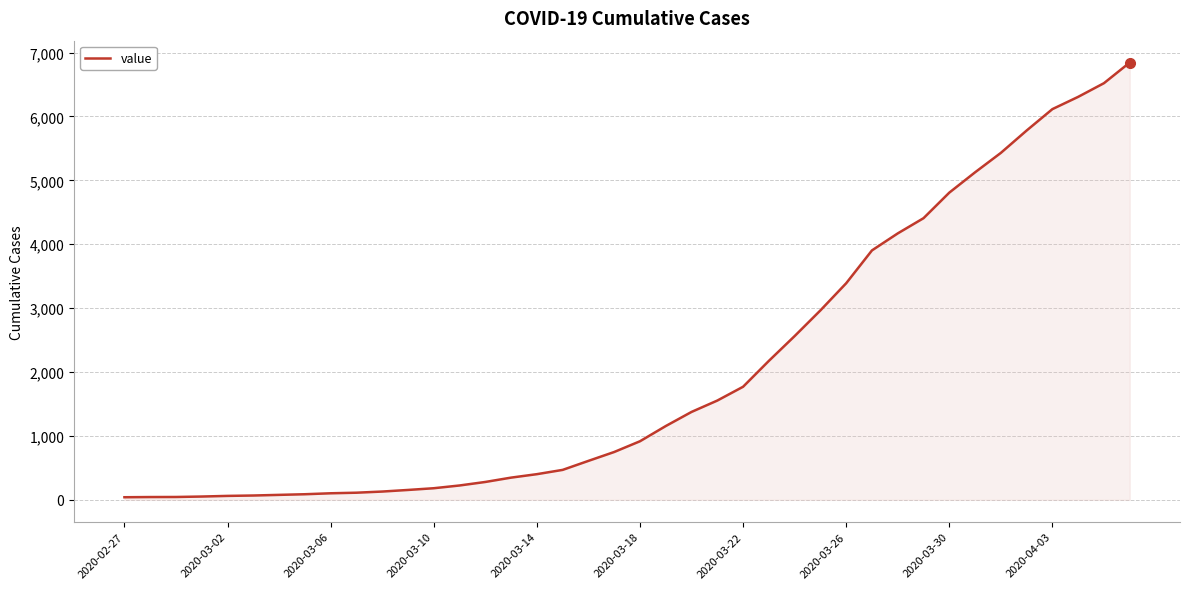

What is the maximum value shown in the chart?

6844